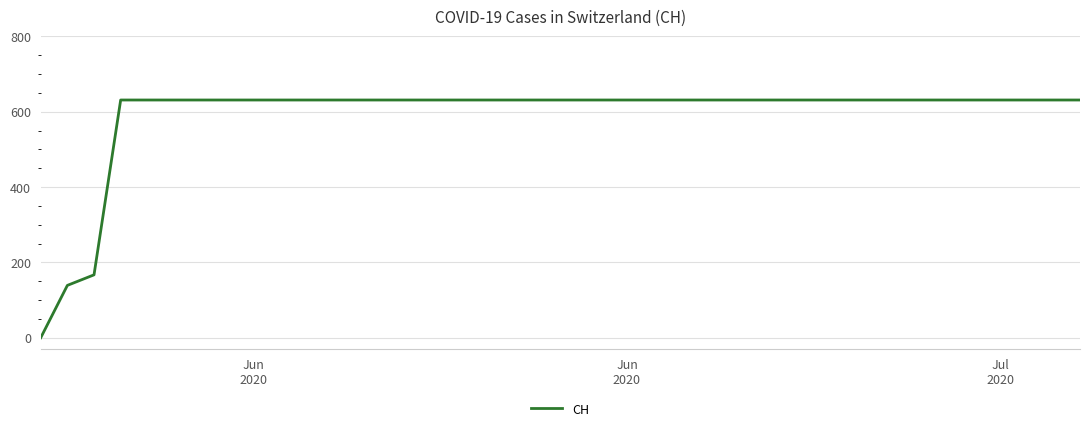

How many values are below 631?

3